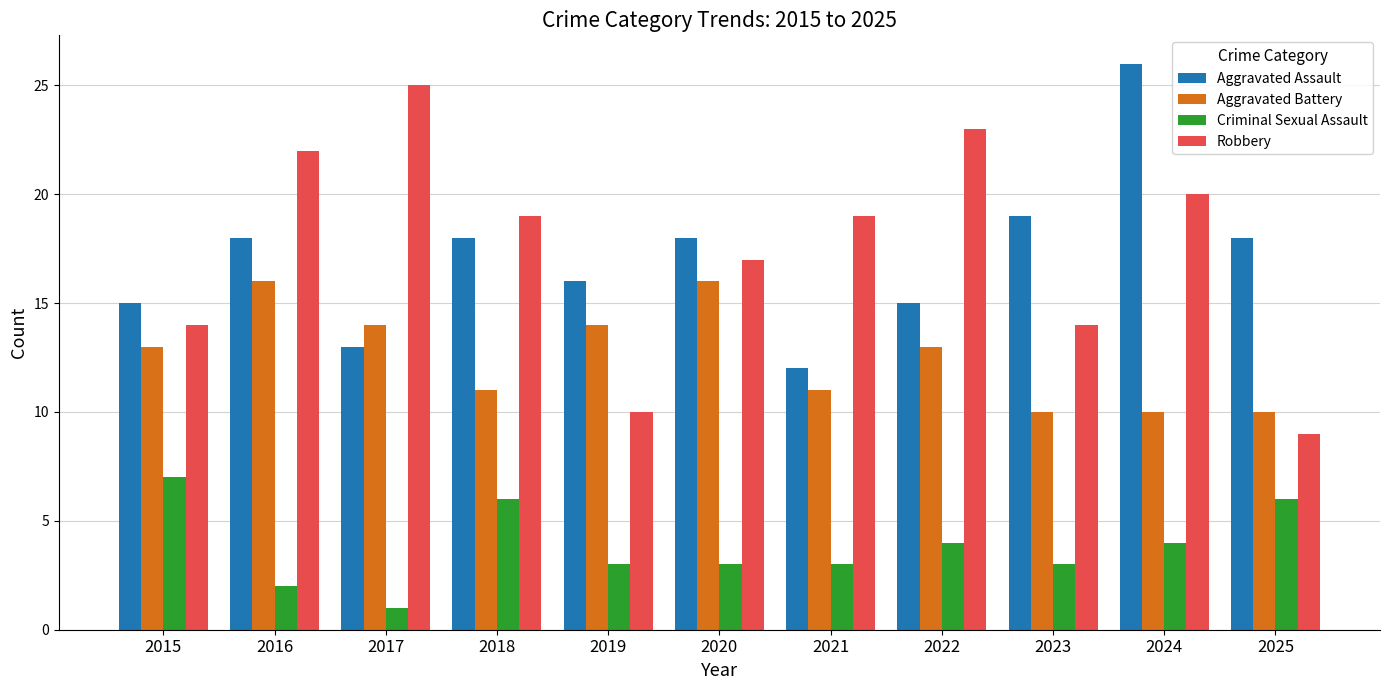

How many data points does each series have?

11